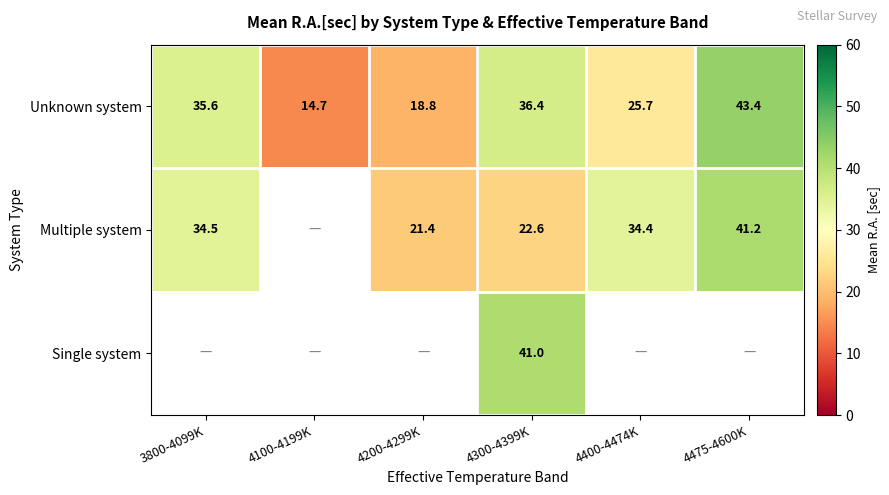

Where is Unknown system nearest to the value 29?

4400-4474K